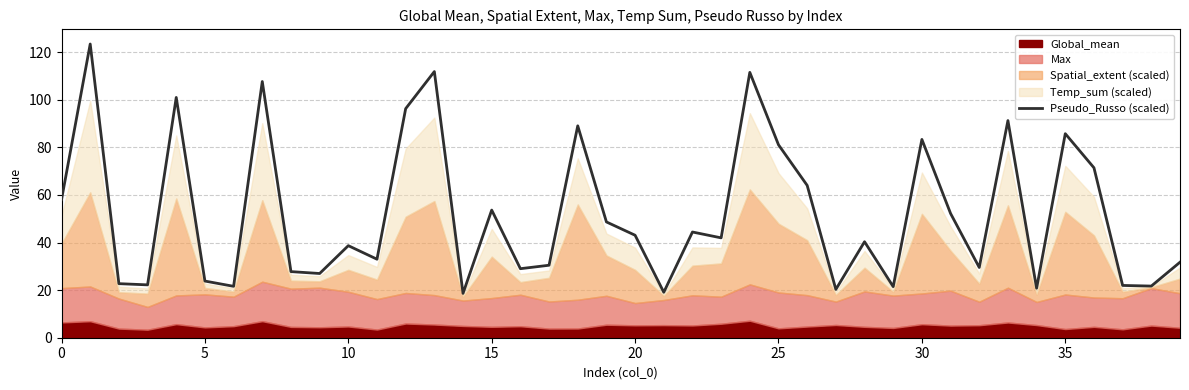

How many categories are shown in the chart?

40